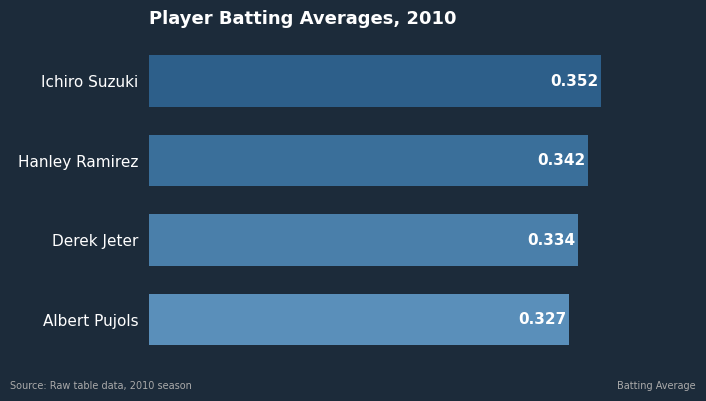

List the labels in order of value, largest first.

Ichiro Suzuki, Hanley Ramirez, Derek Jeter, Albert Pujols